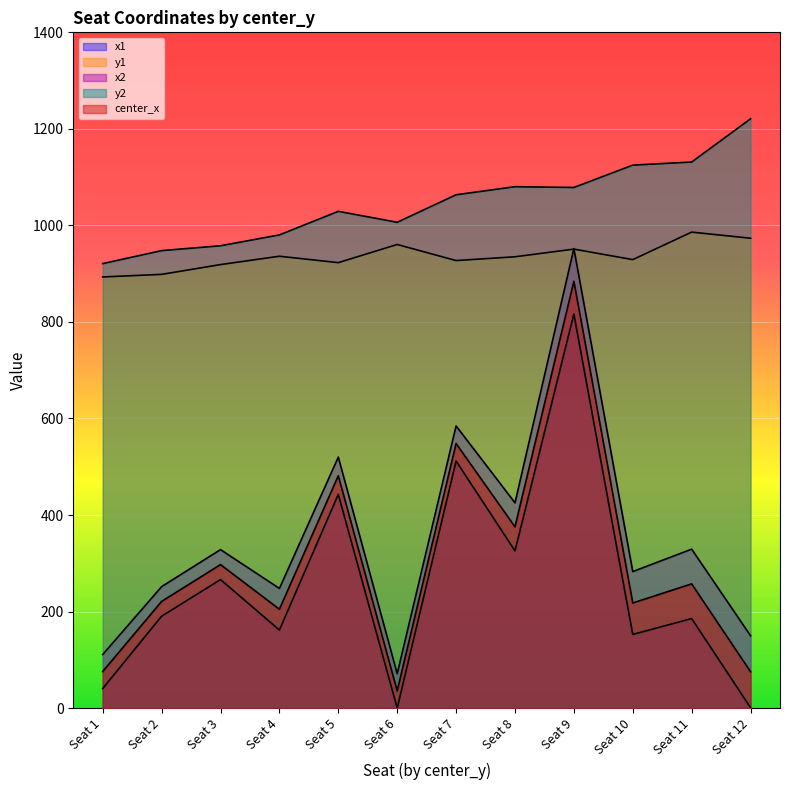

Where is y2 nearest to the value 1070?

Seat 7